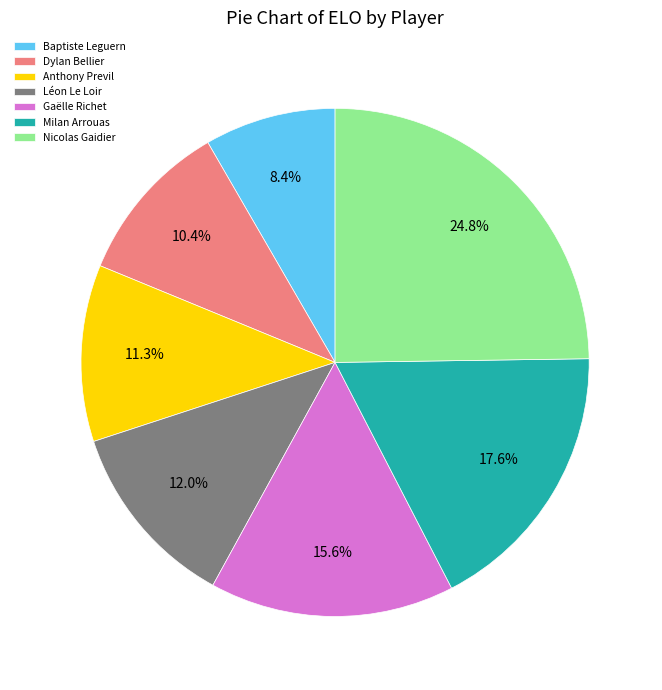

What percentage is the Dylan Bellier slice, to the nearest percent?

10%